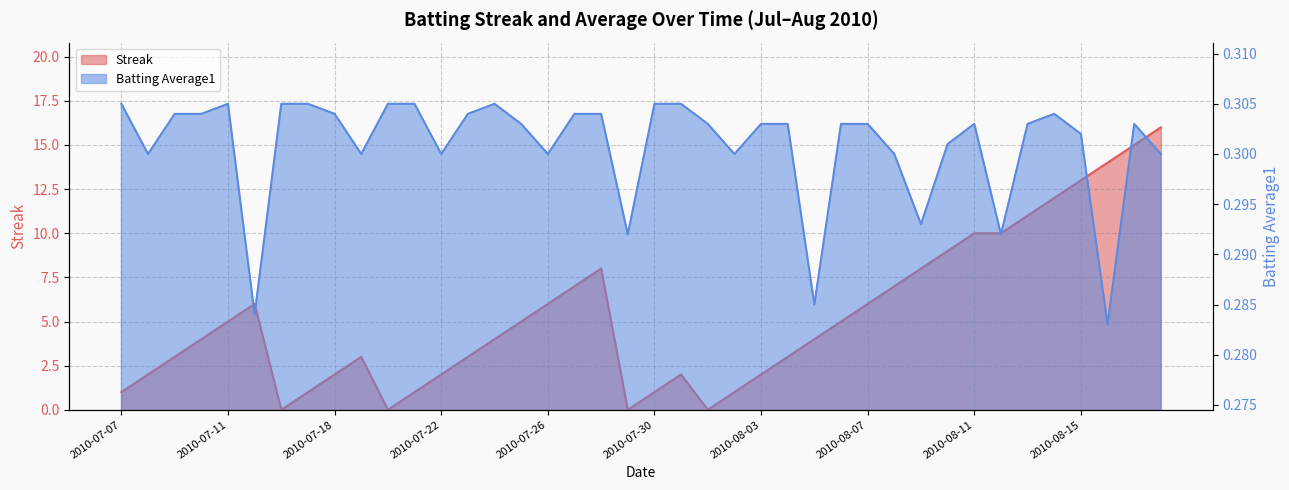

List the series in order of their overall mean, lowest first.

Batting Average1, Streak